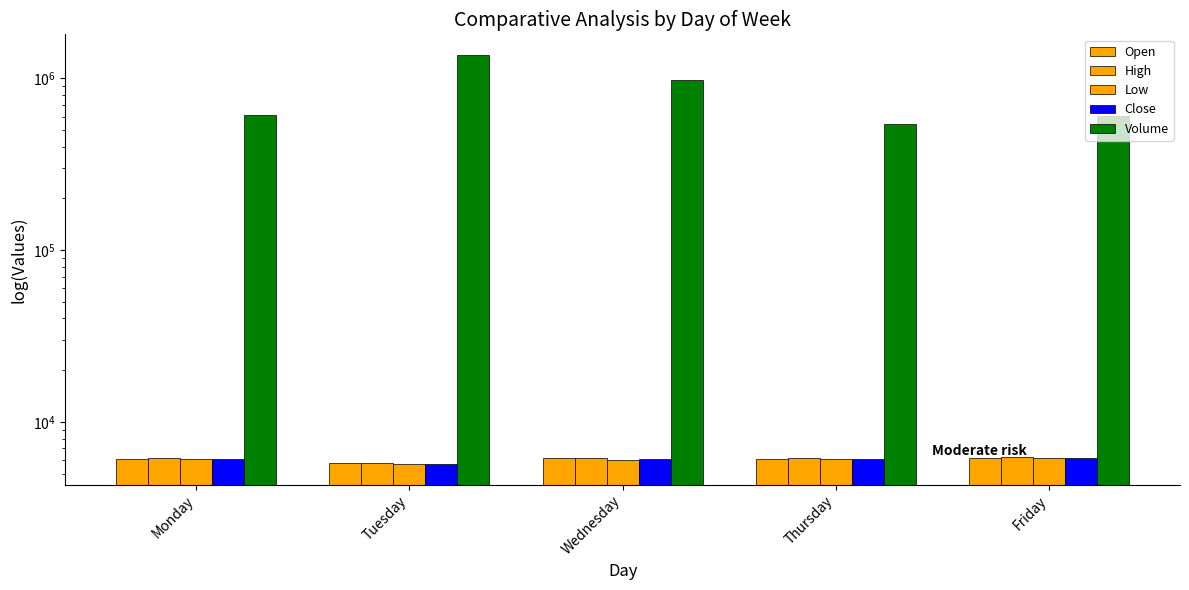

What is the difference between the maximum and minimum values in the Low series?

479.8